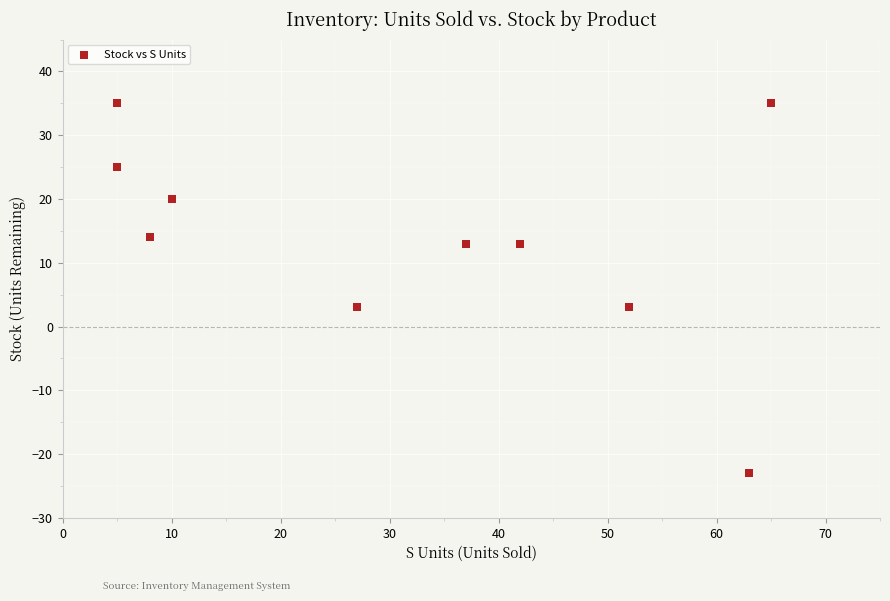

What is the range of X values (max minus min)?

60